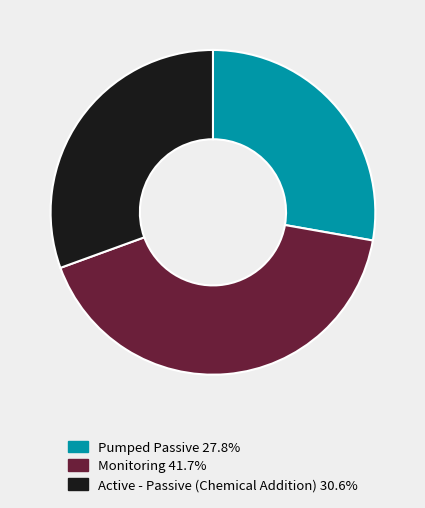

Is there a majority slice in this chart?

No